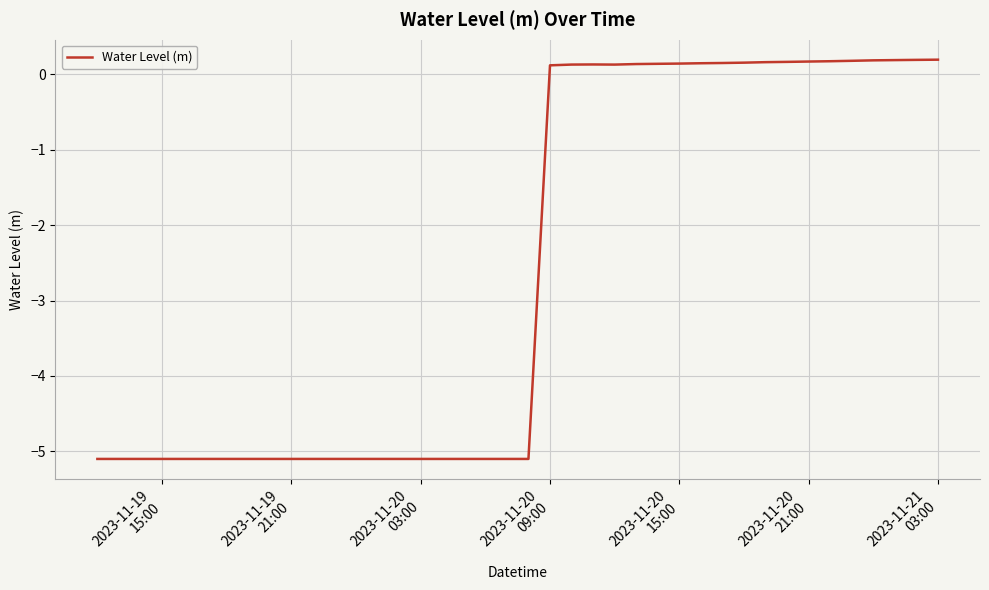

What is the difference between the maximum and minimum values?

5.3